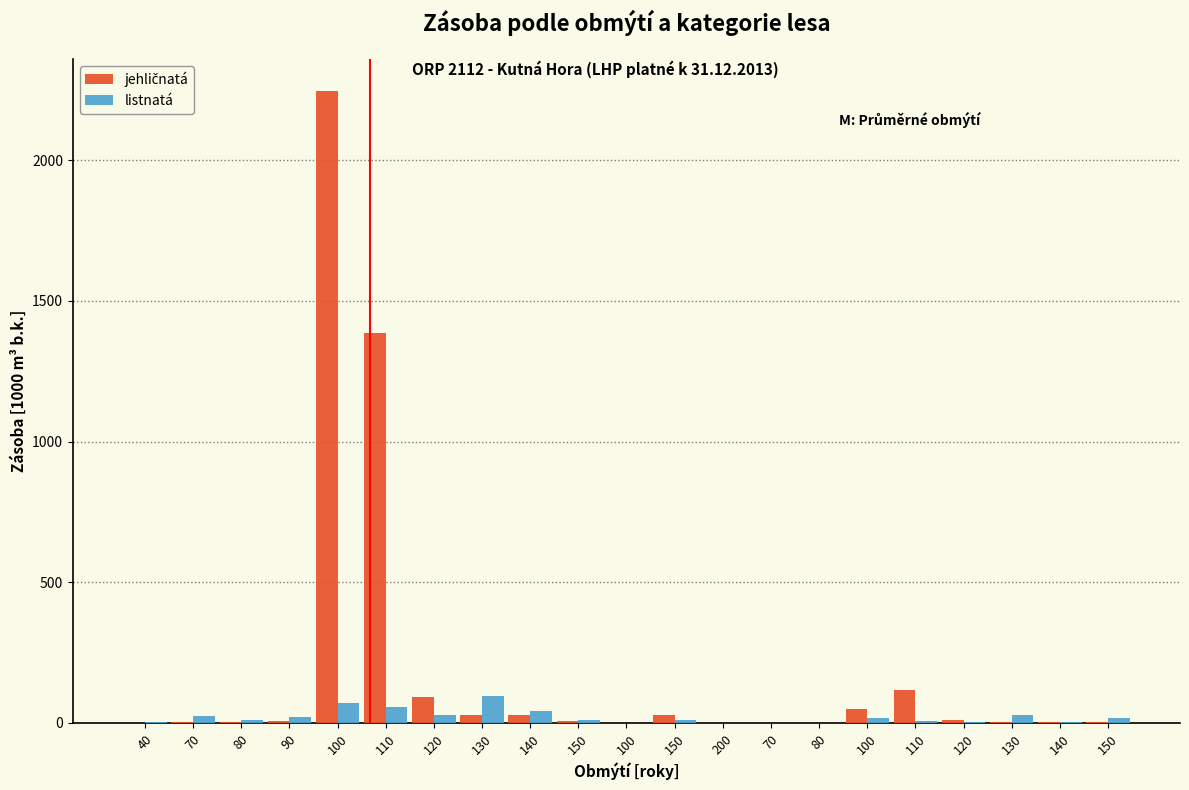

Count the number of data series in this chart.

2